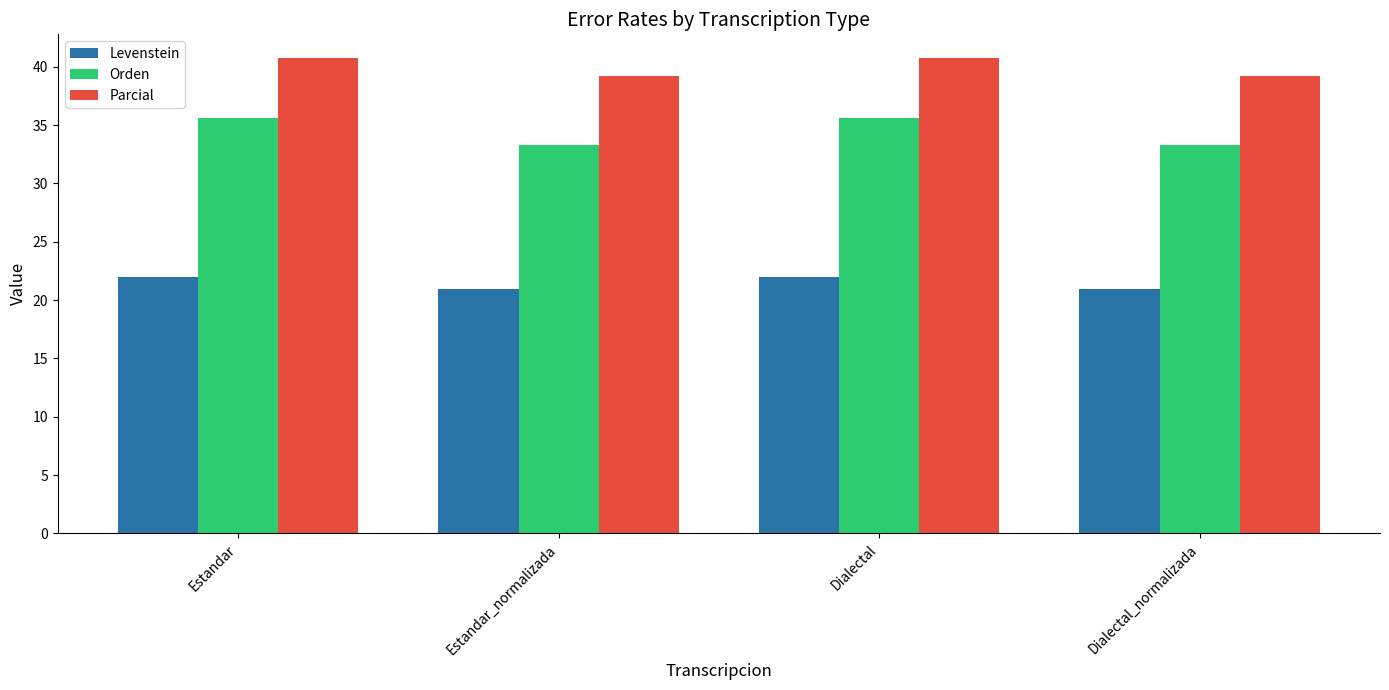

What is the maximum value for Orden?

35.6